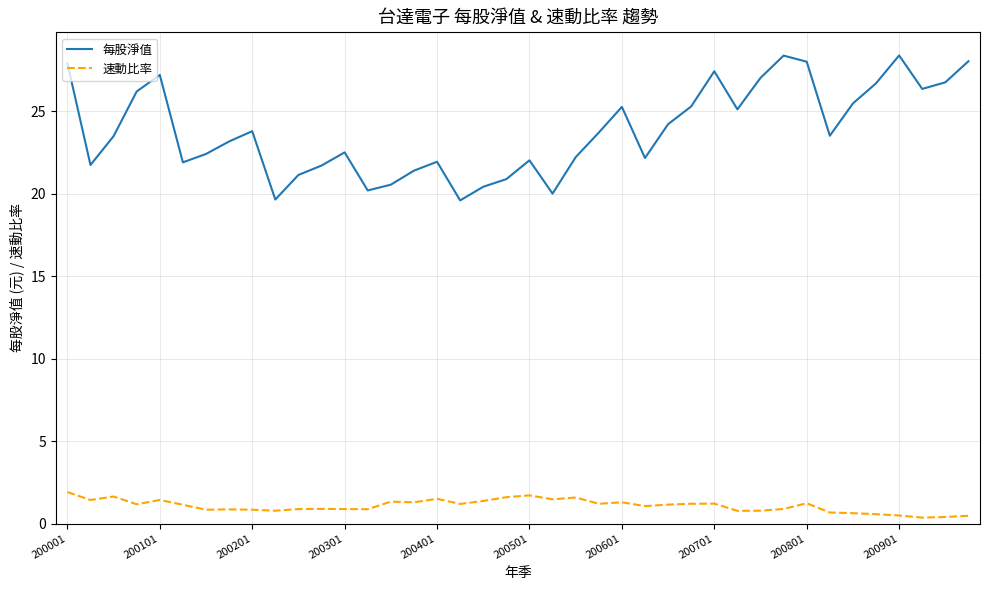

Which series has the largest total across all categories?

每股淨值